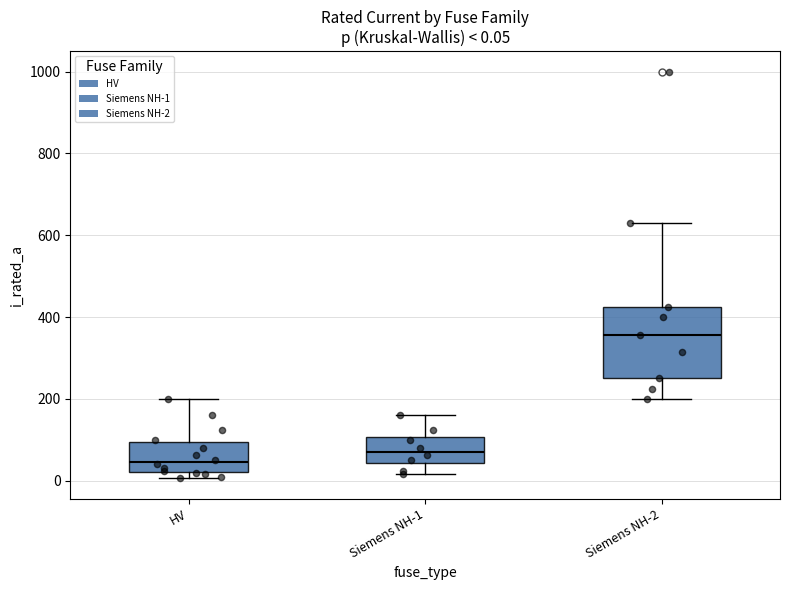

Which box has the lowest median line?

HV